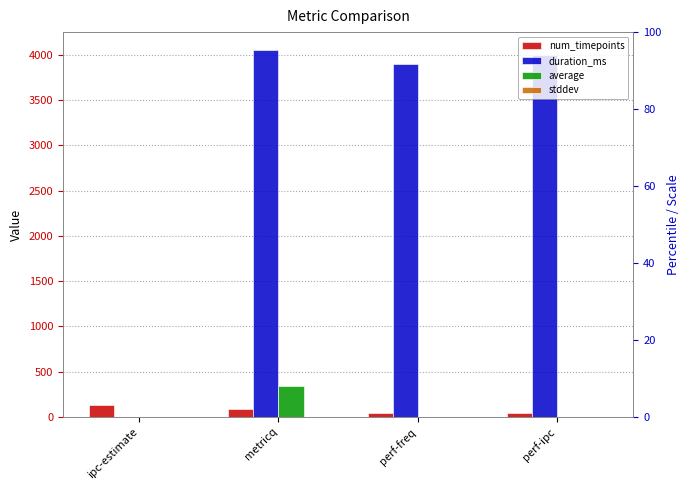

Rank the categories by duration_ms value from highest to lowest.

metricq, perf-ipc, perf-freq, ipc-estimate